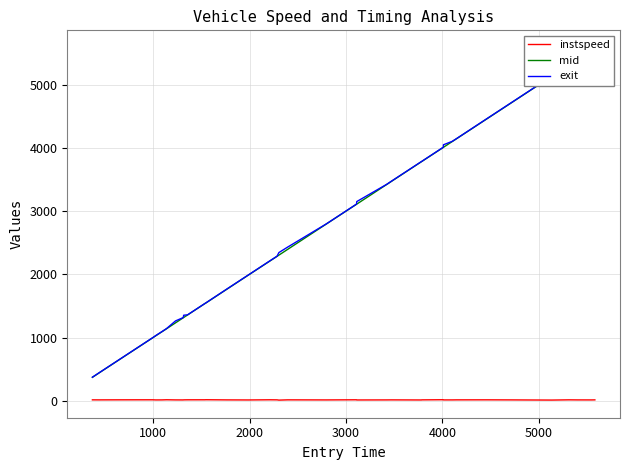

Which series has the largest total across all categories?

exit